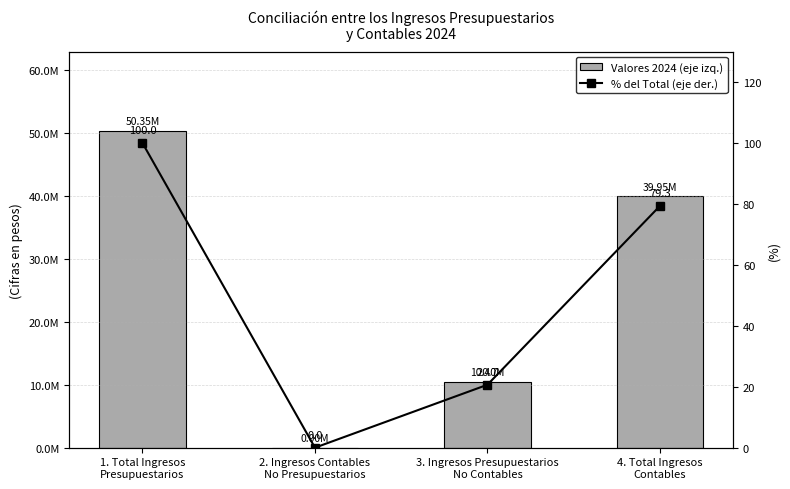

What is the label of the 4th bar from the left?

4. Total Ingresos
Contables